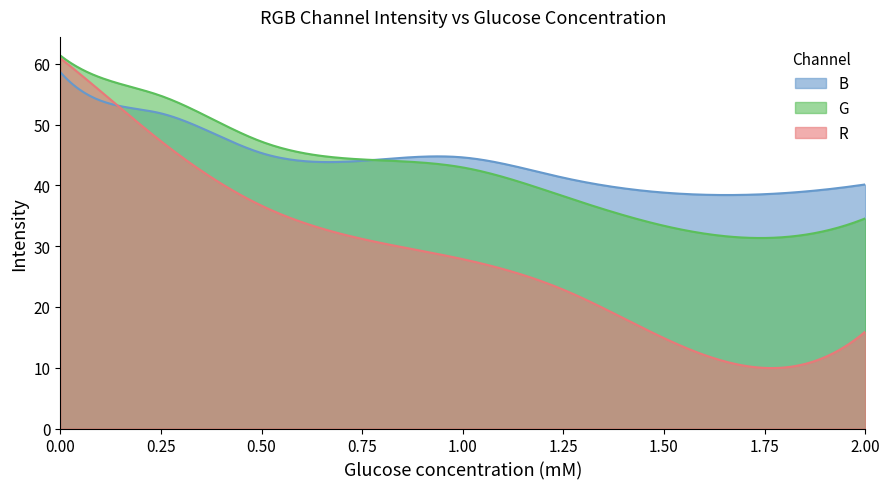

Reading left to right, transcribe all the data shown in this chart.

R: 0=60.9	1=58.3	2=47.3	3=36.7	4=27.9	5=22.8	6=14.9	7=15.9
G: 0=61.4	1=59.2	2=54.7	3=47.2	4=43.0	5=38.2	6=33.4	7=34.6
B: 0=58.6	1=55.7	2=51.9	3=45.3	4=44.6	5=41.3	6=38.8	7=40.2